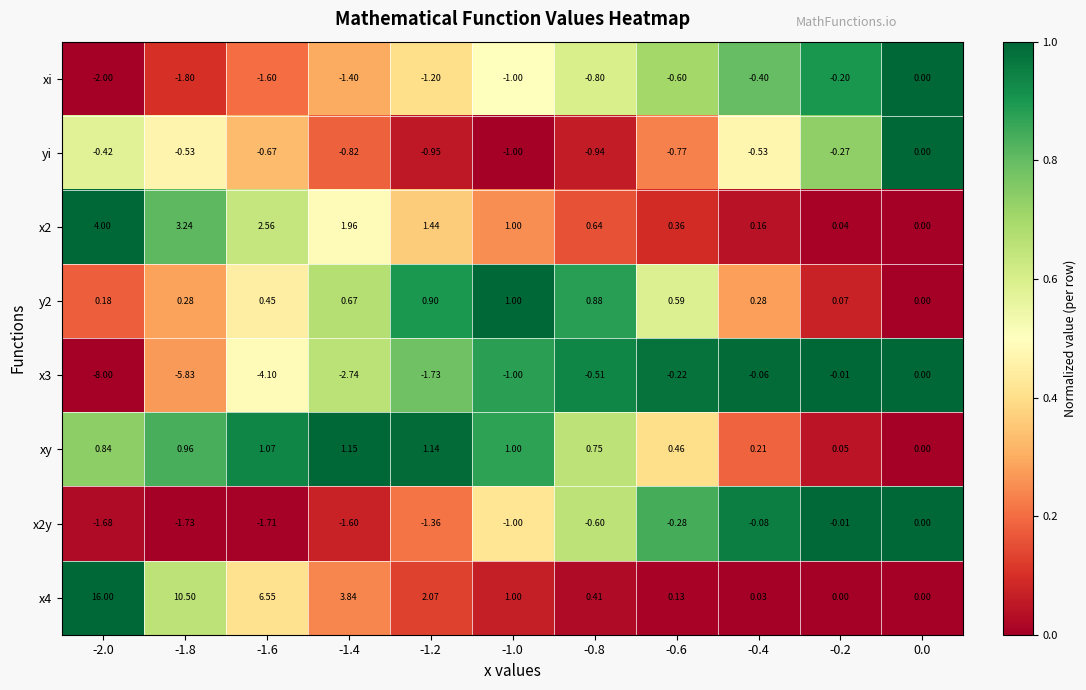

Is the value of x2 at -1.6 greater than the value of xi at -0.4?

Yes